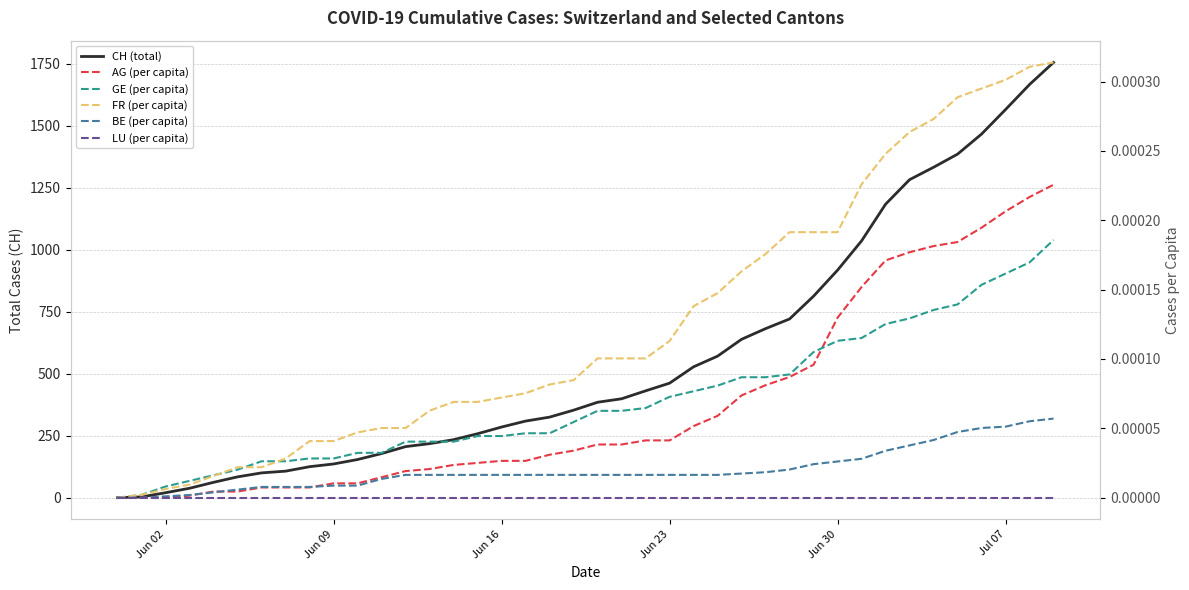

True or false: AG (per capita) and LU (per capita) cross at least once.

False